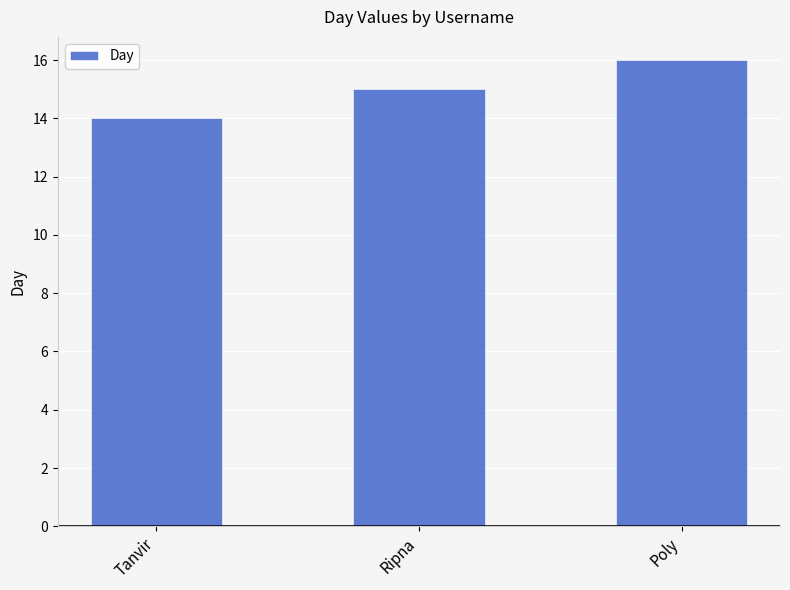

What position from the right is Tanvir?

3